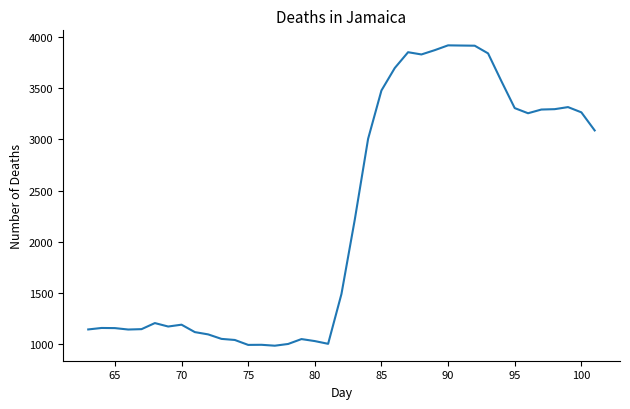

What is the maximum value shown in the chart?

3917.5